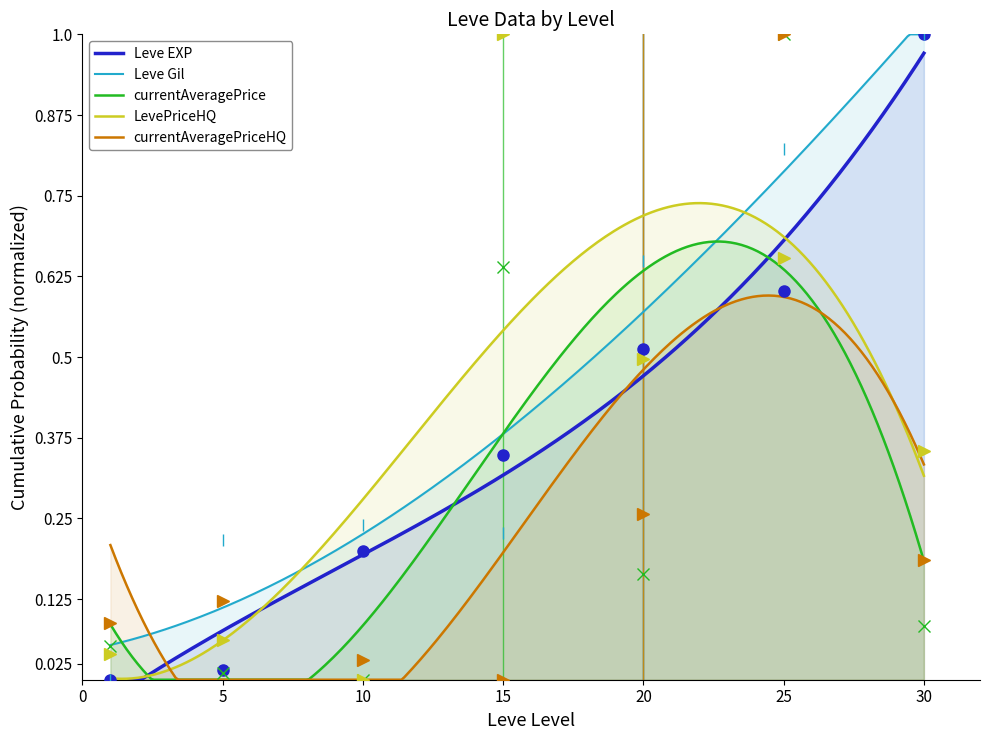

How many data points does each series have?

7